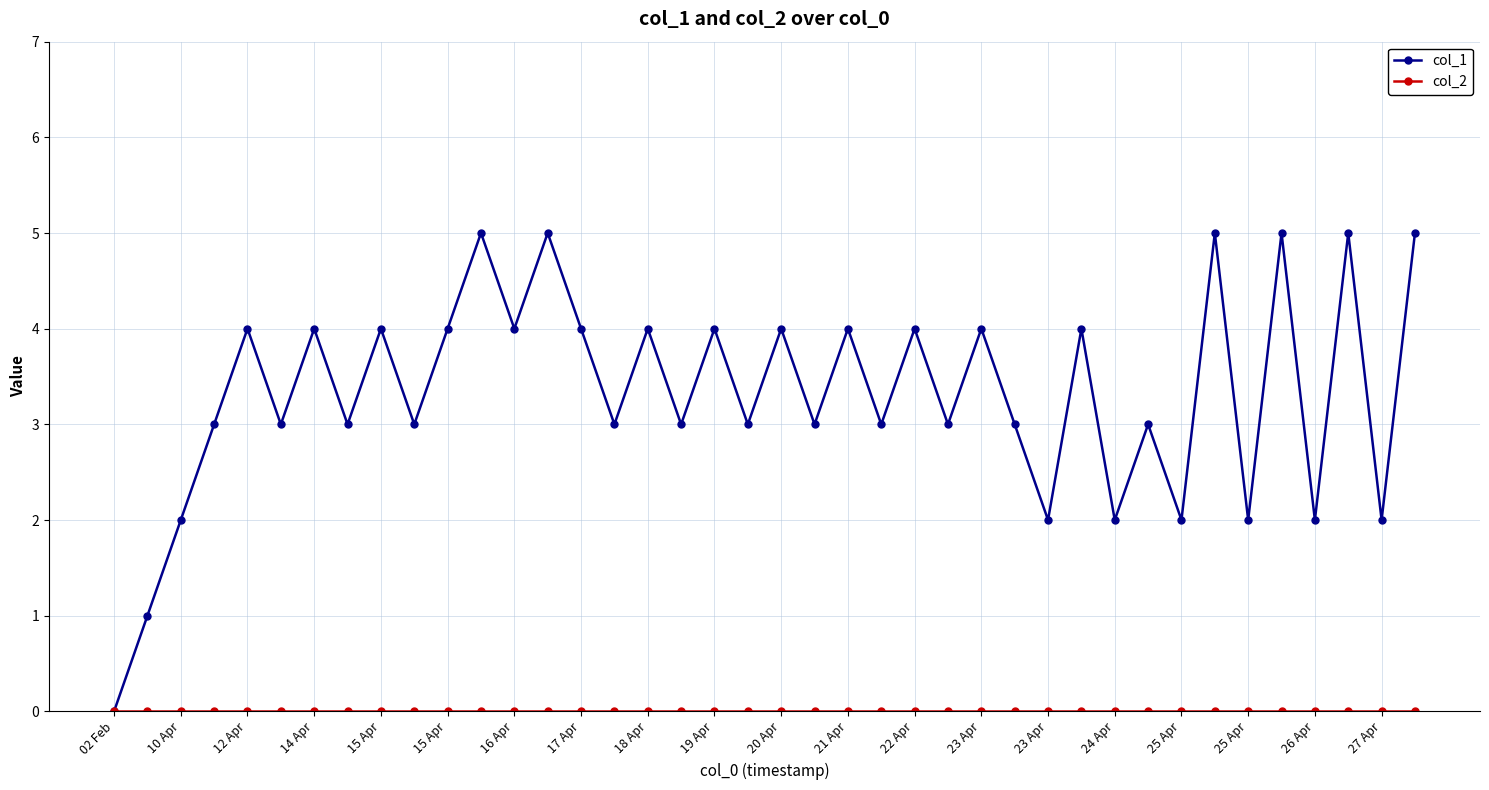

Which series has the largest total across all categories?

col_1